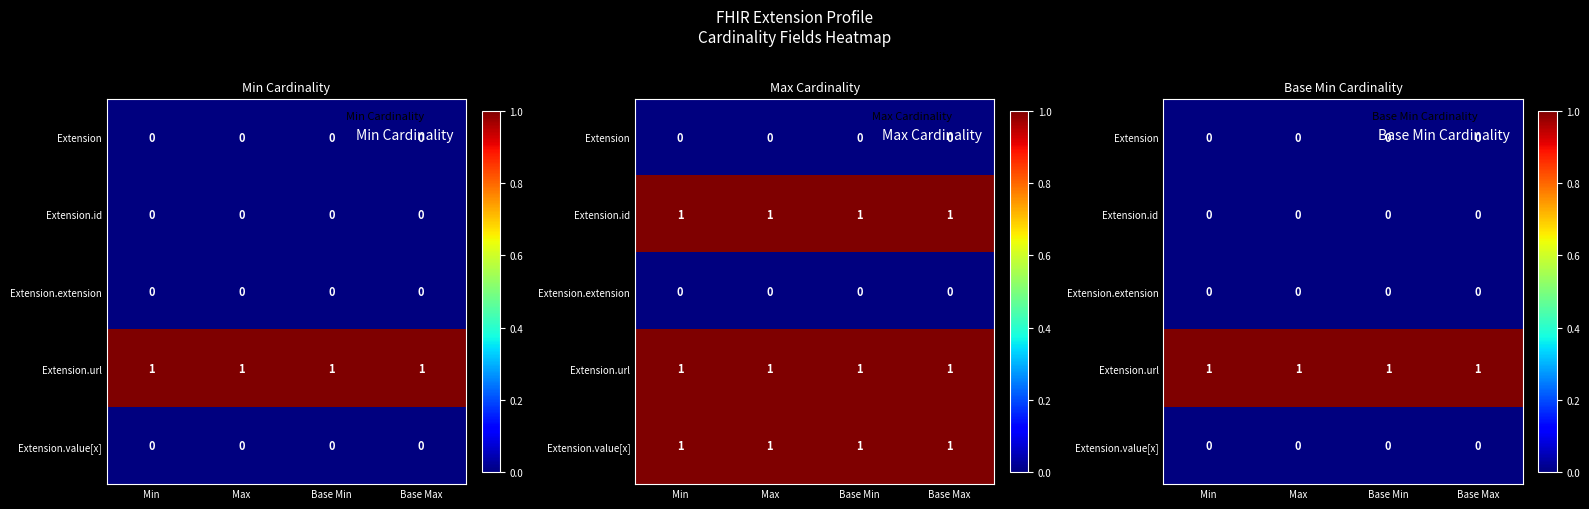

The value of Extension.value[x] at Min is 0. True or false?

True